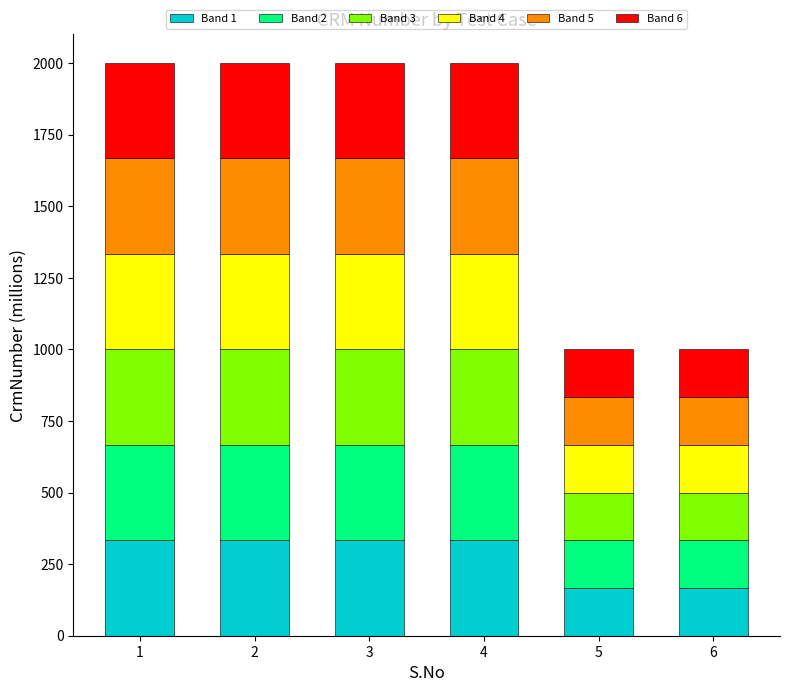

What is the minimum value for Band 1?

166.7